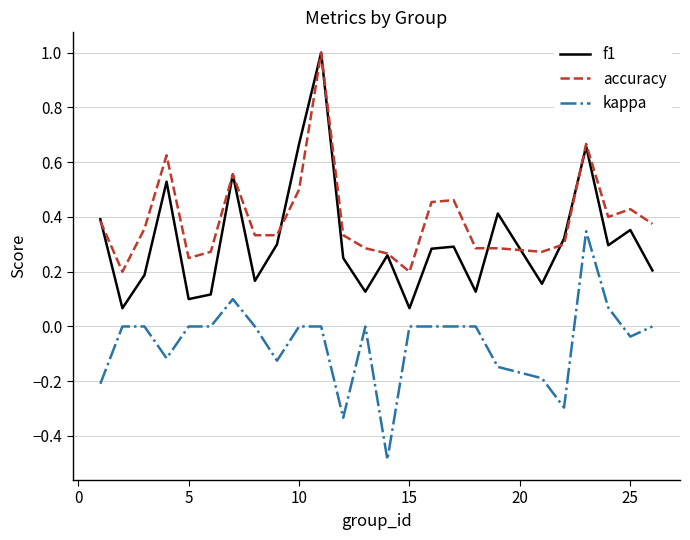

How many distinct data groups are displayed?

3